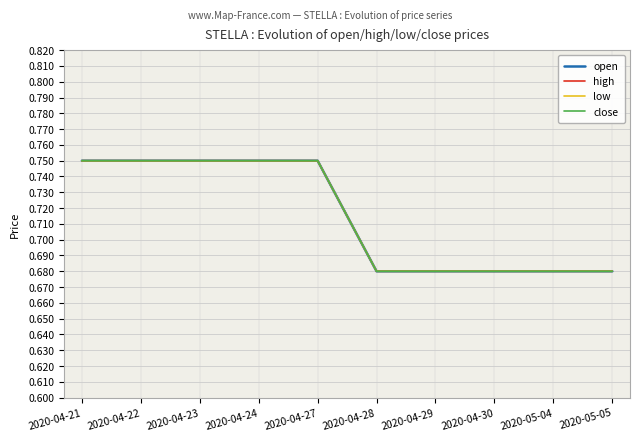

True or false: open has more than 0 points higher than both neighbors.

False